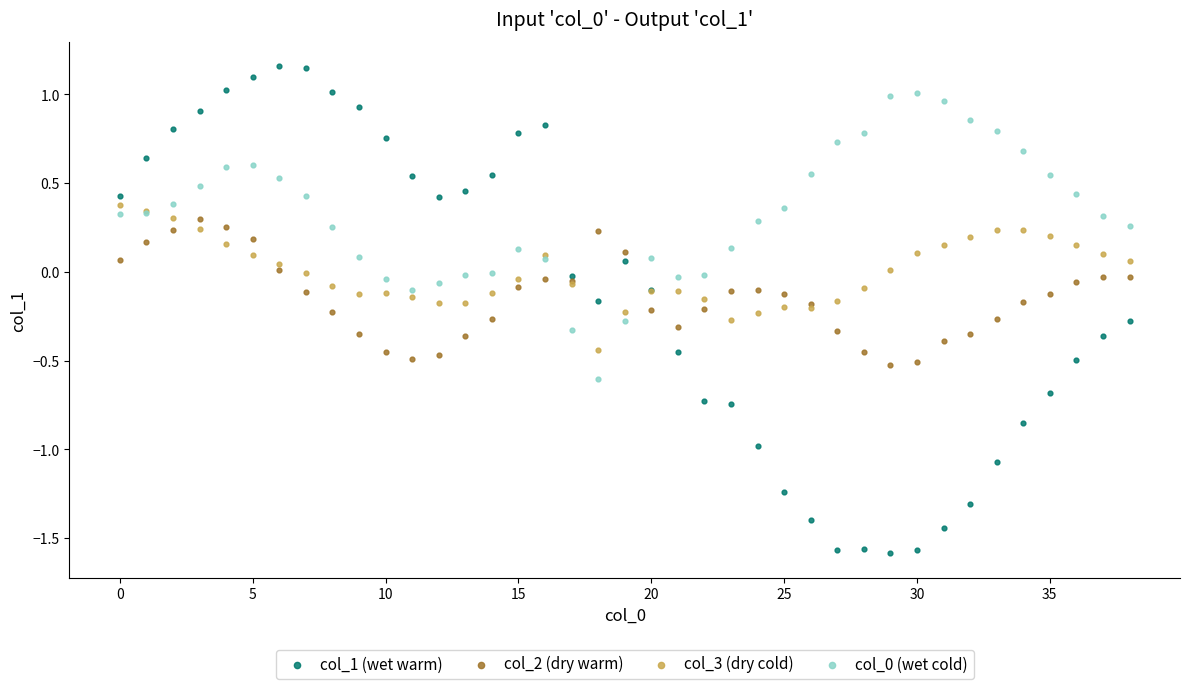

Which series has the largest Y range (max minus min)?

col_1 (wet warm)